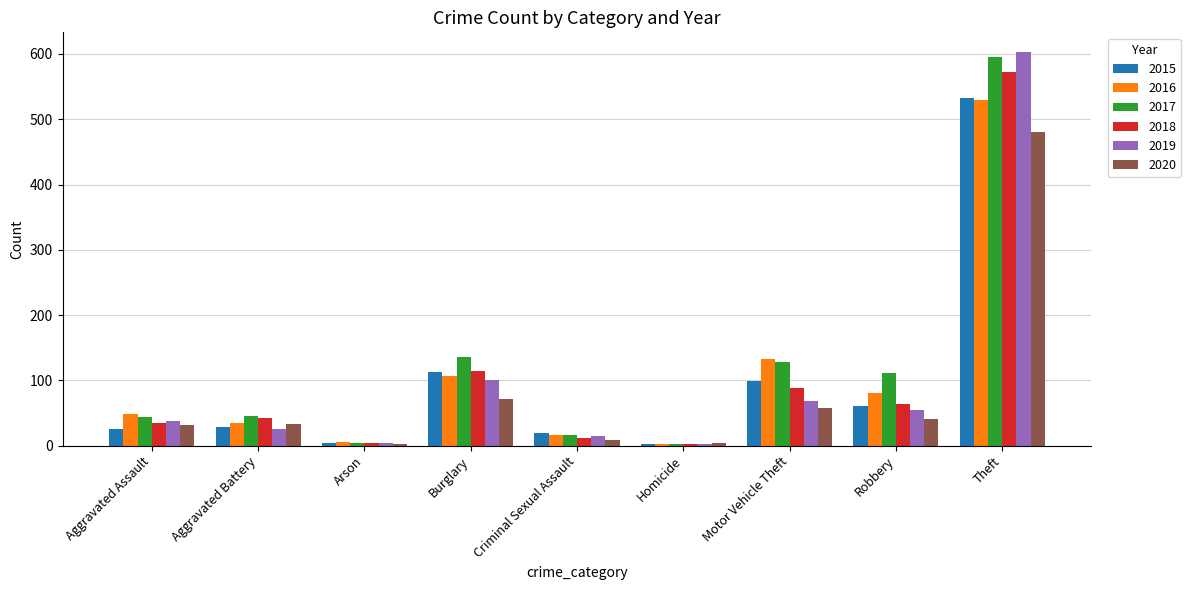

Which category has the highest value in the 2015 series?

Theft